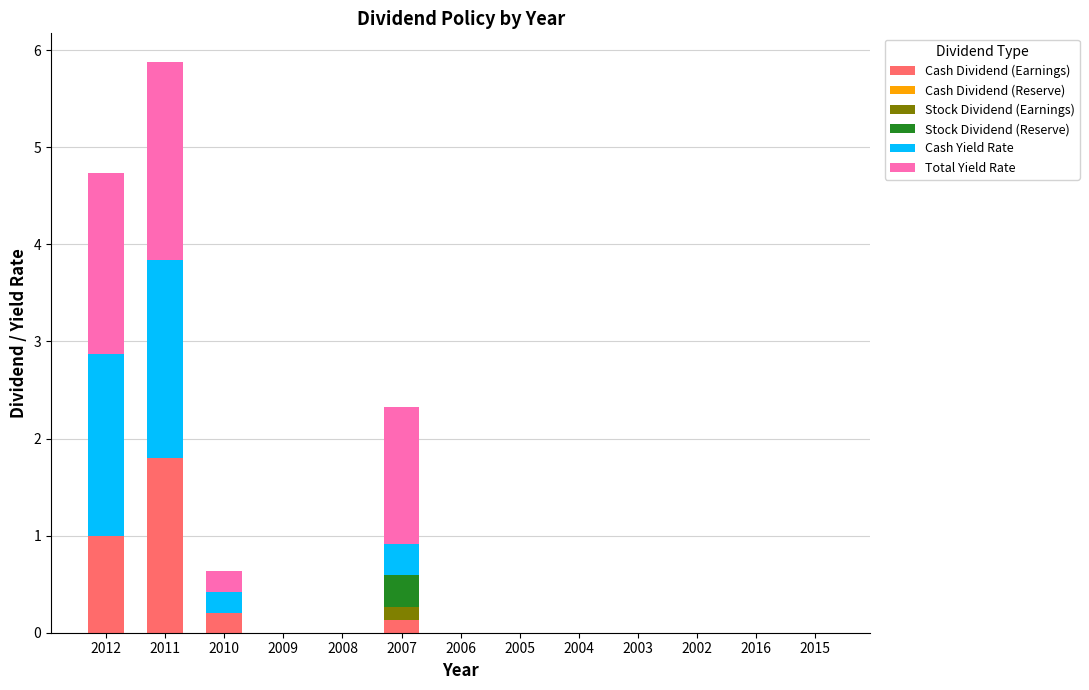

True or false: Cash Dividend (Earnings) has a value of 0.0 at 2015.

True